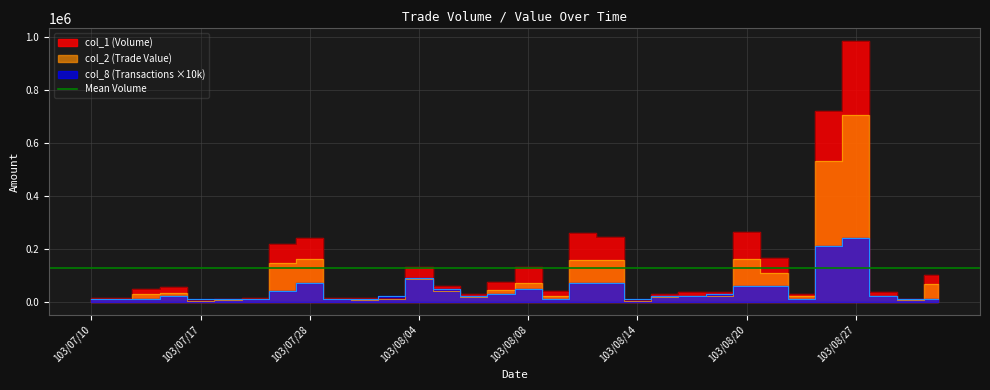

Rank the series by their average value, from lowest to highest.

col_8, col_2, col_1